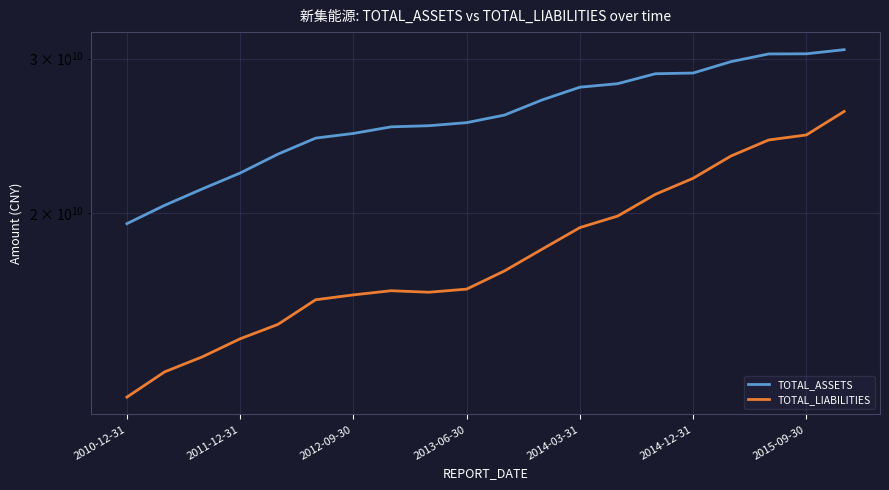

What is the value of the TOTAL_ASSETS point at the 10th from the left?

25365592719.2